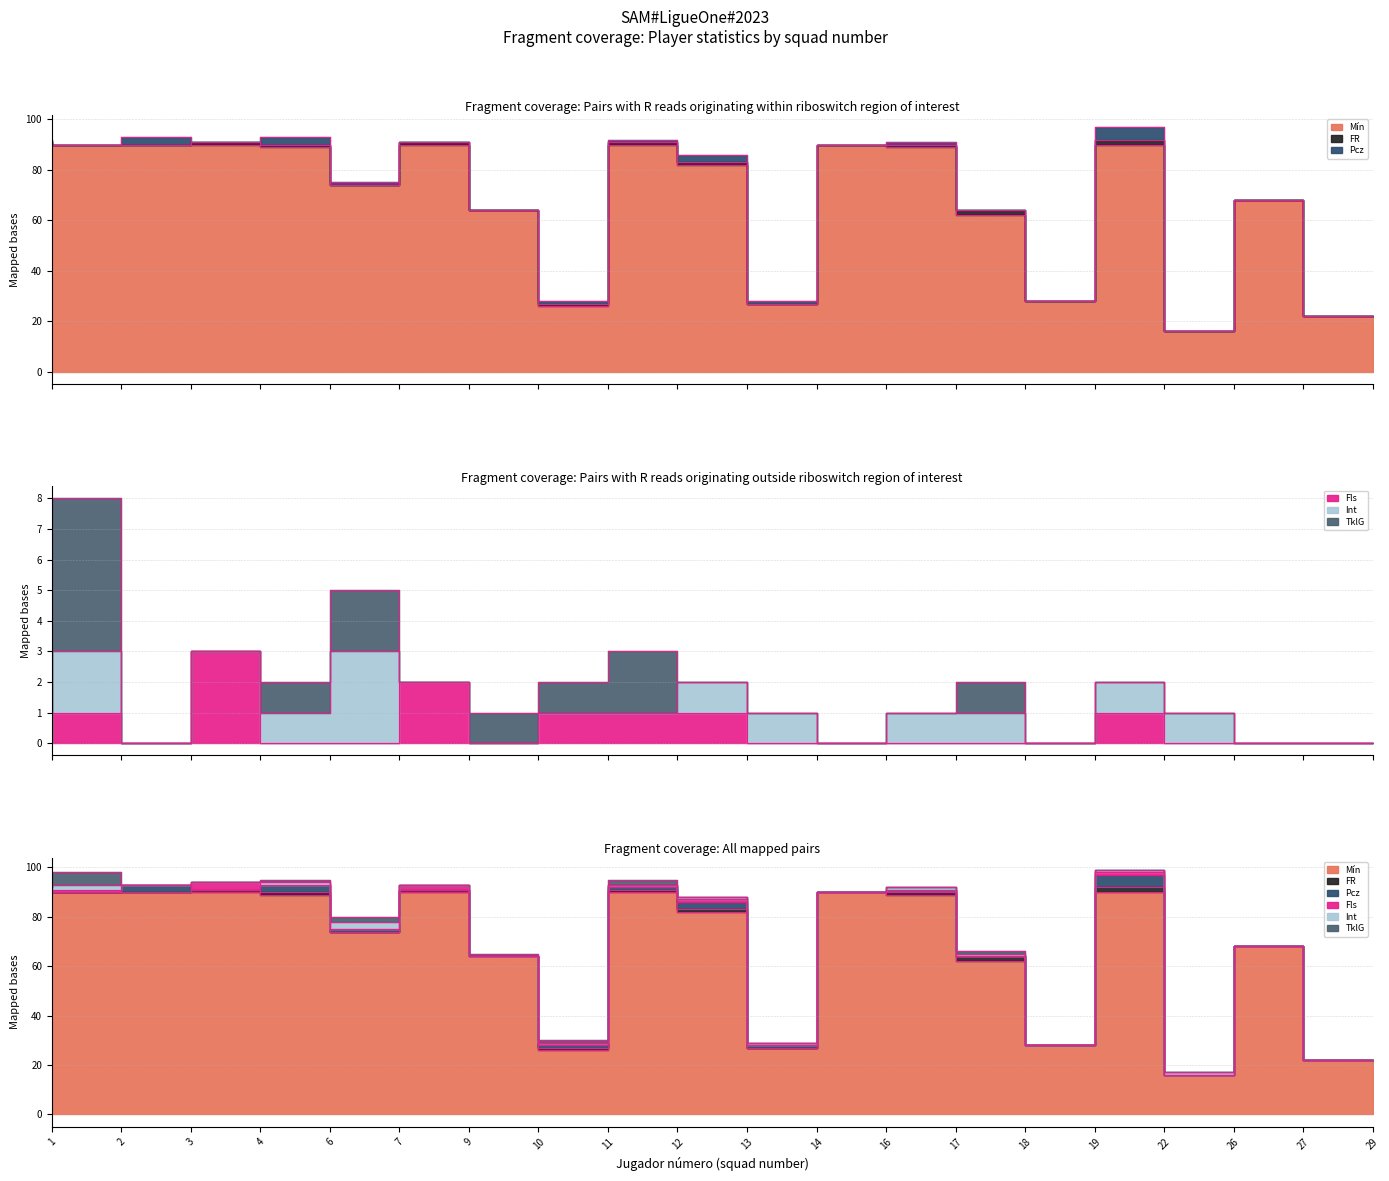

How many values in the FR series exceed 1?

2